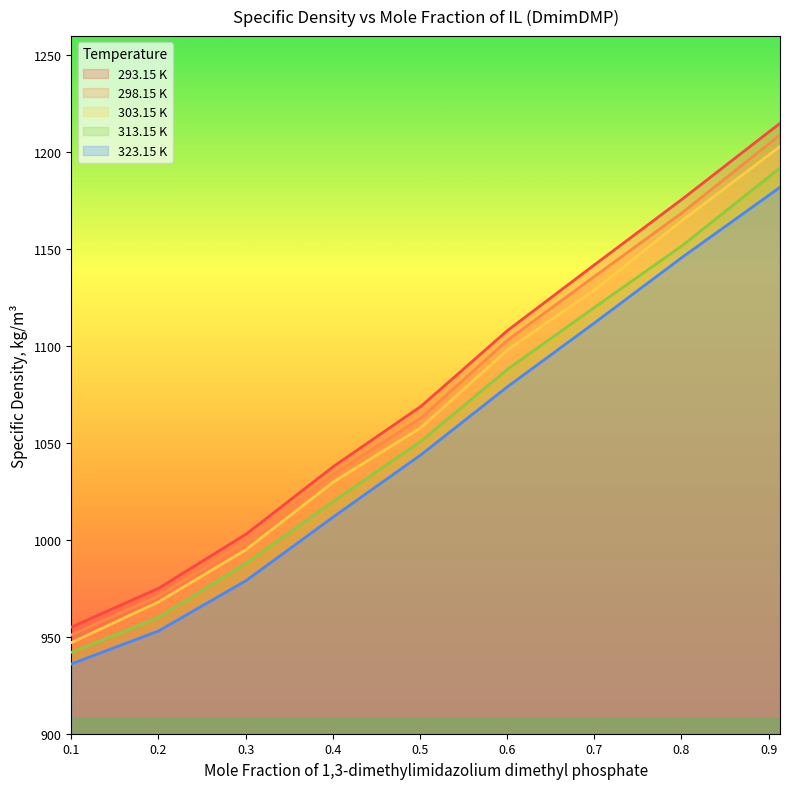

At which category does the chart reach its peak across all series?

0.913